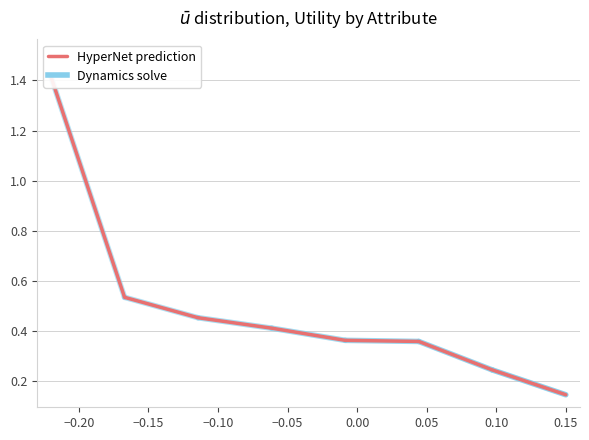

How many lines are shown in the chart?

1